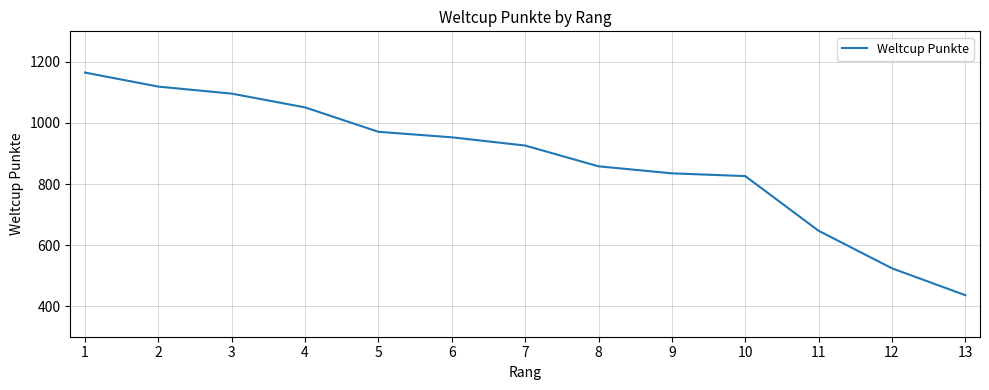

Does the chart have visible grid lines?

Yes